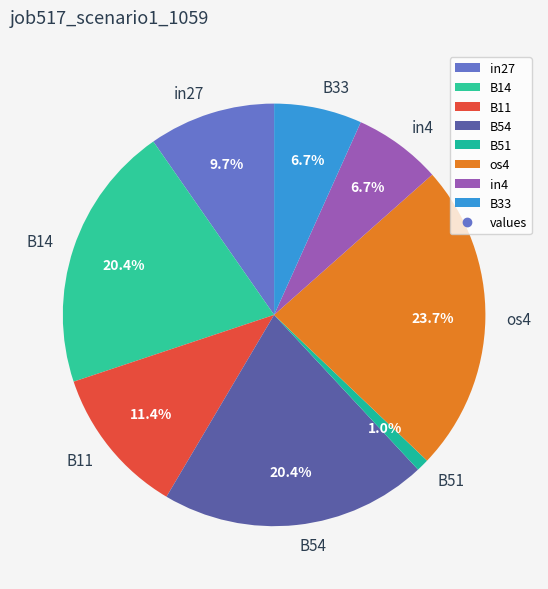

Which has a higher value, in4 or B51?

in4